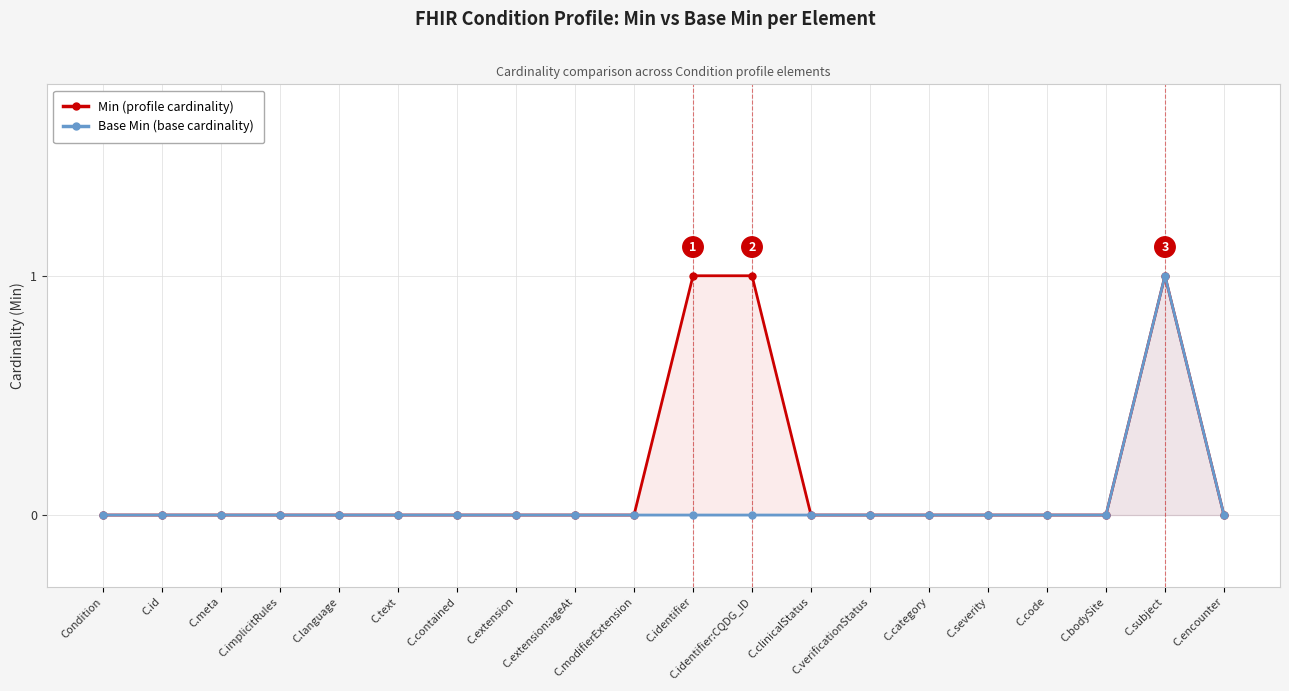

At which category is the sum across all series the highest?

C.subject